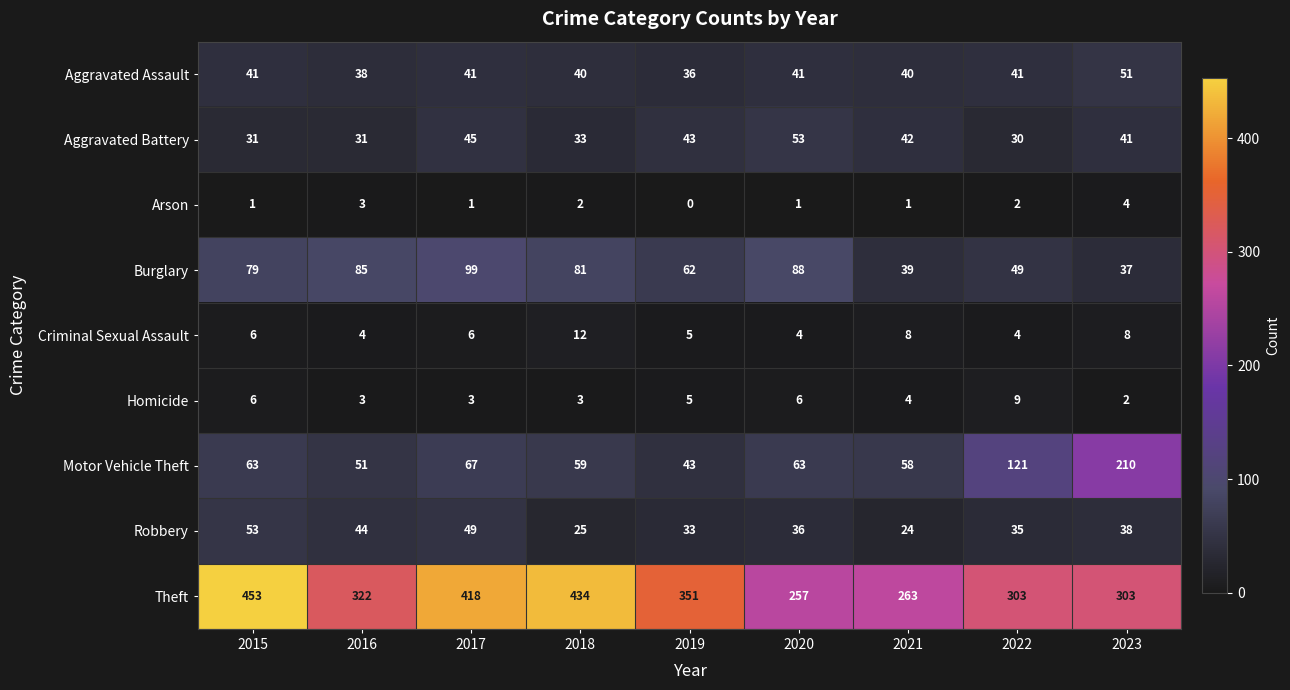

What is the total value across all series at 2019?

578